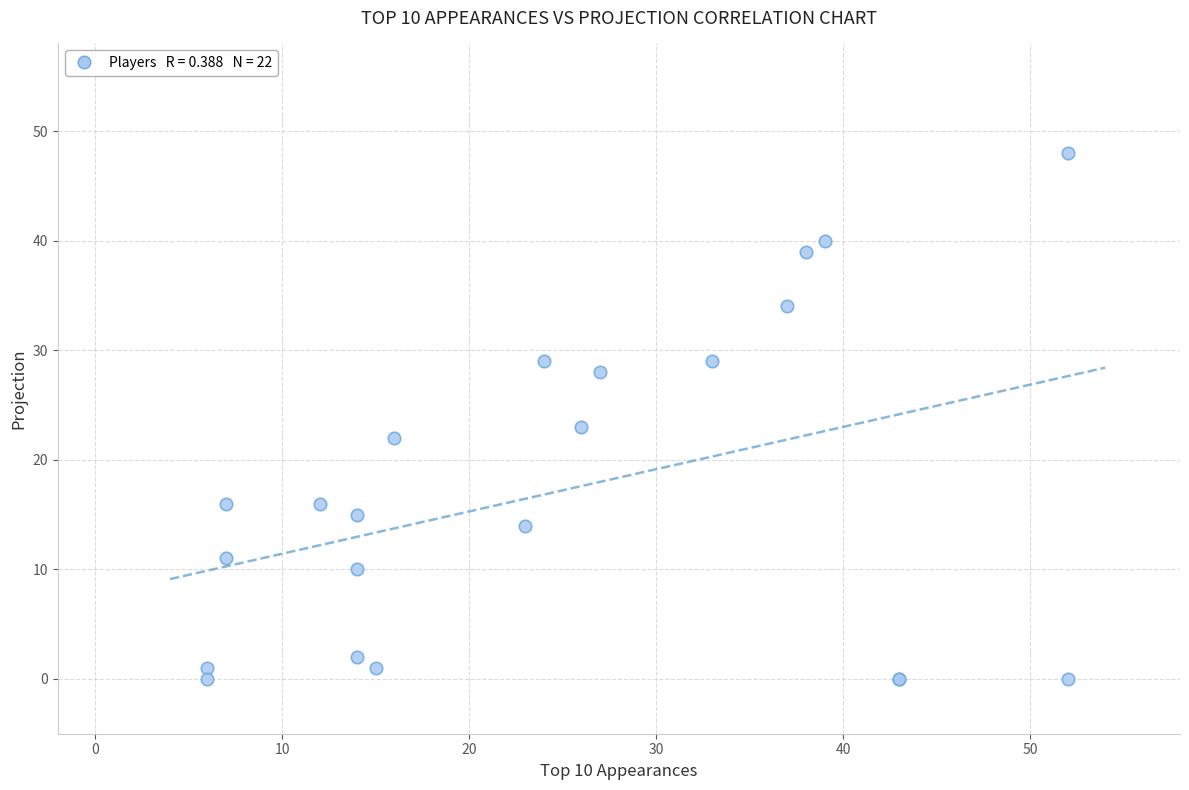

What Y value in the scatter plot is closest to 24?

23